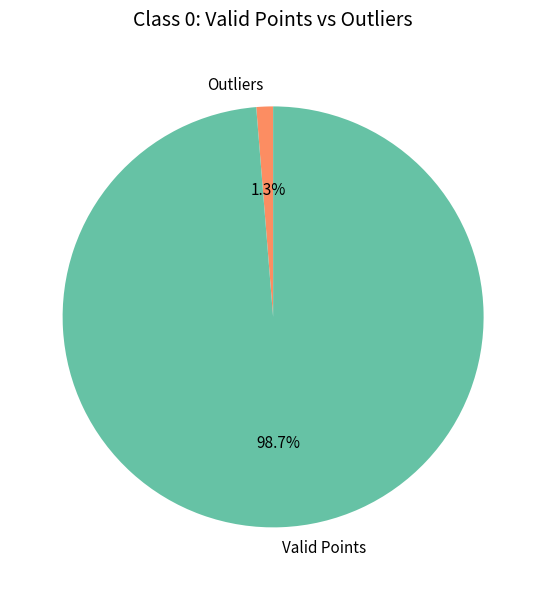

Which slice is the largest?

Valid Points